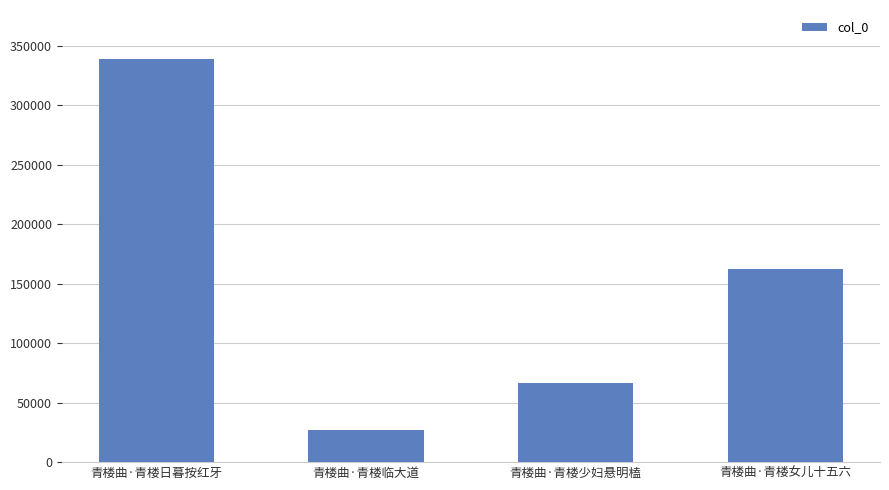

The value at 青楼曲·青楼女儿十五六 is 240040. True or false?

False